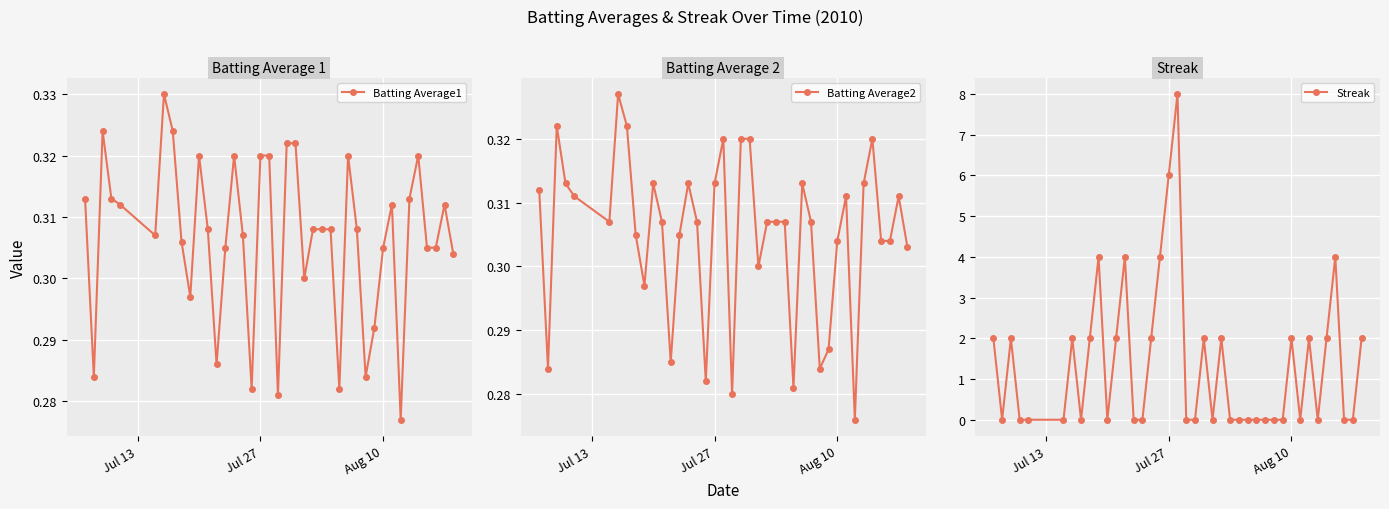

What is the difference between the maximum and minimum values in the Batting Average2 series?

0.1